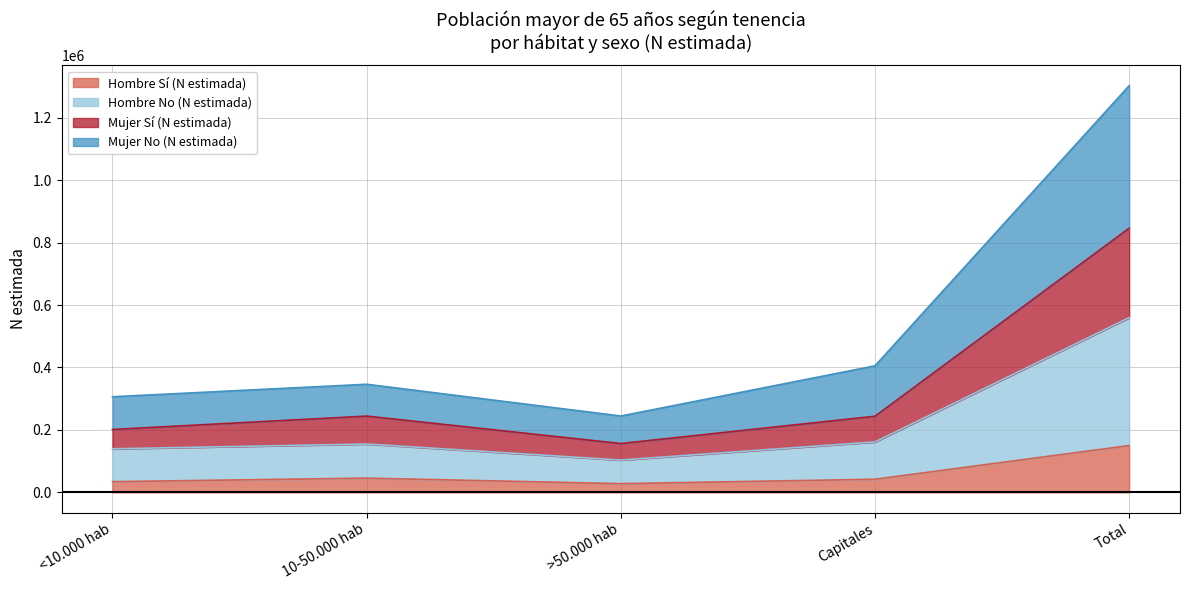

At which category is the sum across all series the highest?

Total